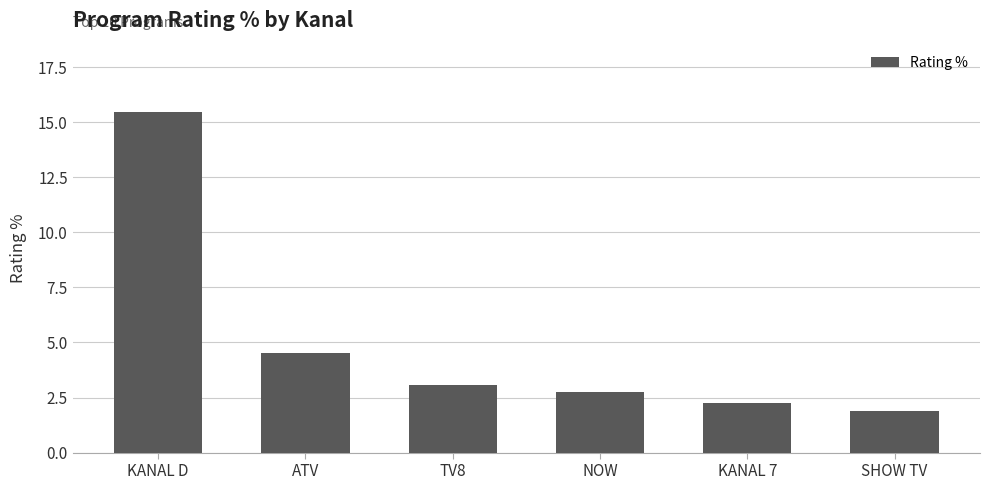

At which label does the data first exceed 3?

KANAL D